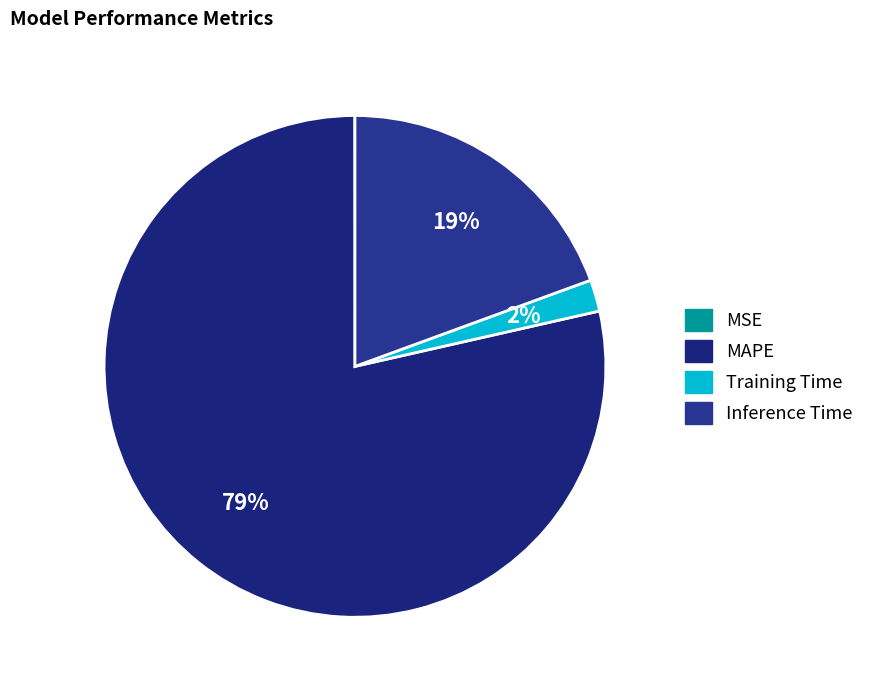

Combined, what portion of the pie is Training Time and Inference Time?

21.5%